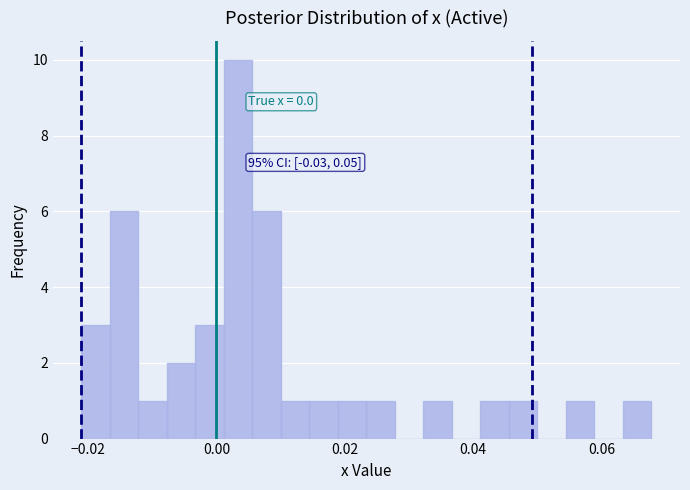

Read against the x-axis, roughly where is the centre of the tallest bar?

0.004